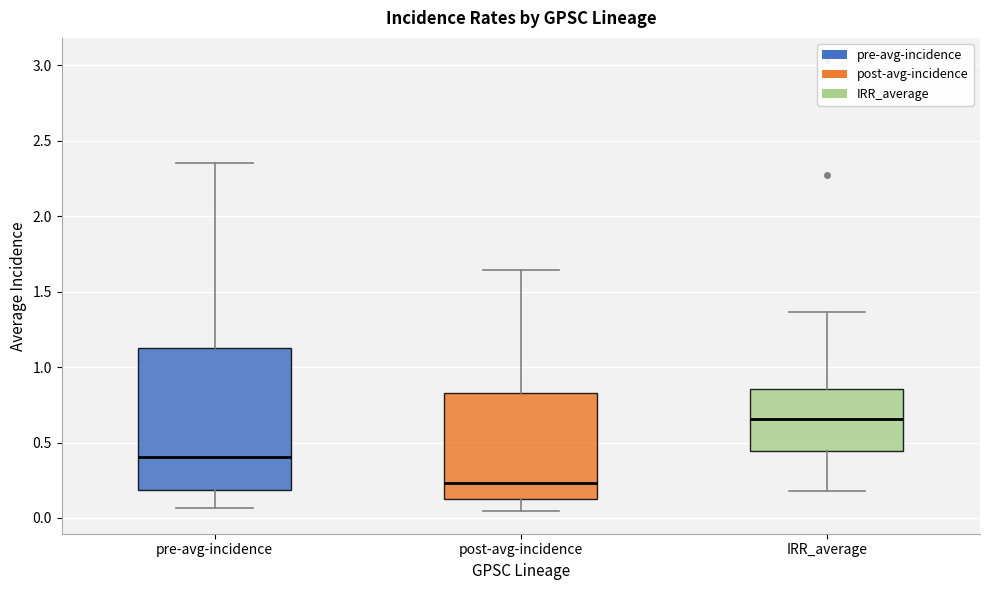

Which box is the tallest, from its lower edge to its upper edge?

pre-avg-incidence